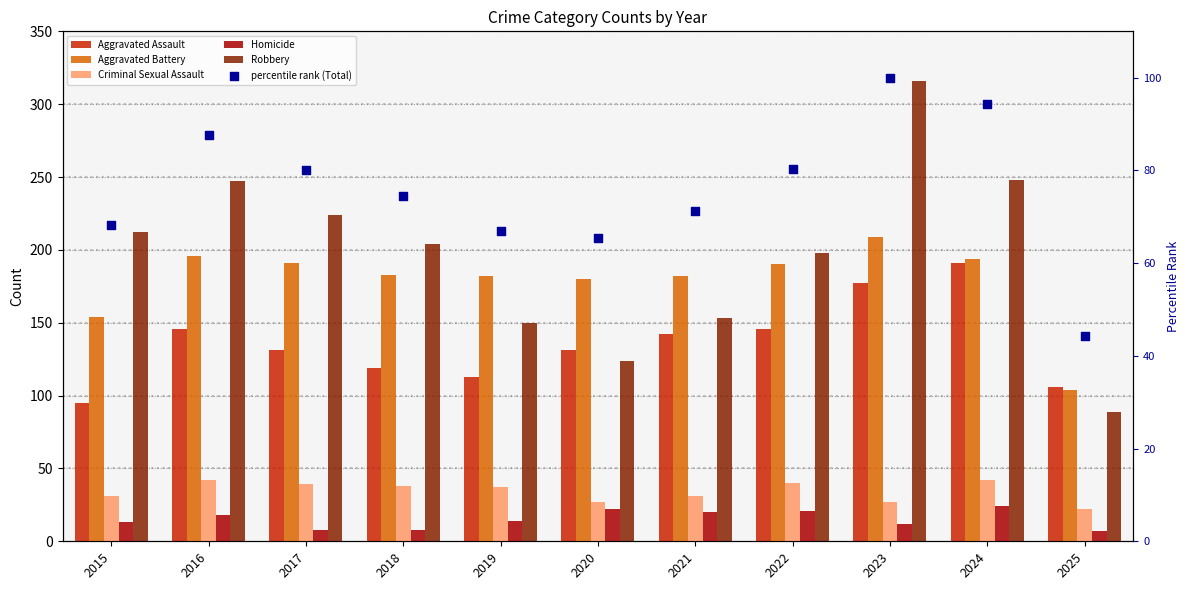

What are all the series names shown in the legend?

Aggravated Assault, Aggravated Battery, Criminal Sexual Assault, Homicide, Robbery, percentile rank (Total)